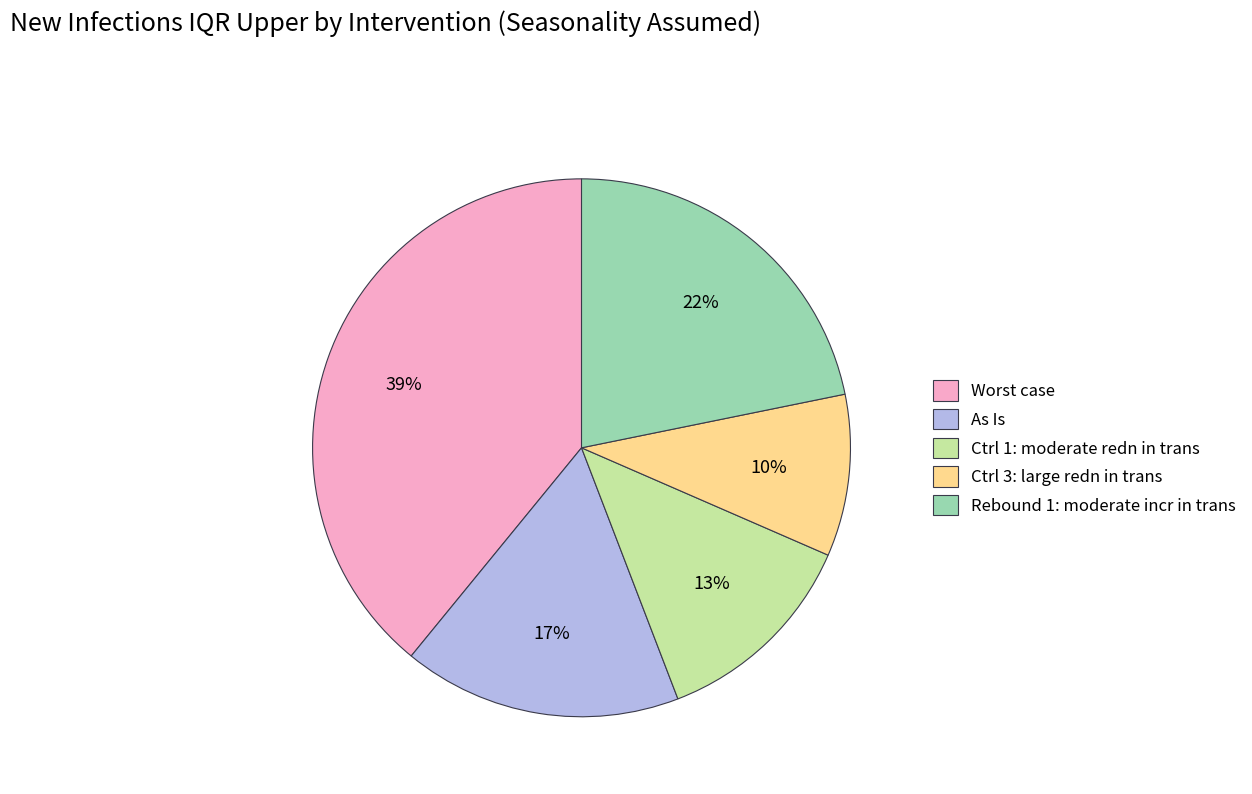

What is the ratio of the value at Rebound 1: moderate incr in trans to the value at Ctrl 1: moderate redn in trans?

1.7